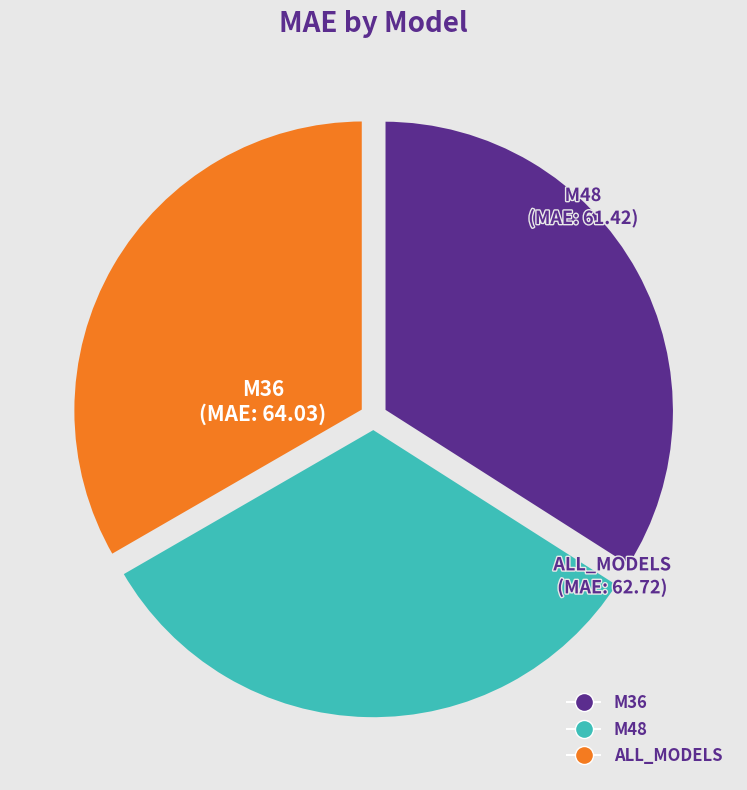

Rank the categories by value from highest to lowest.

M36, ALL_MODELS, M48